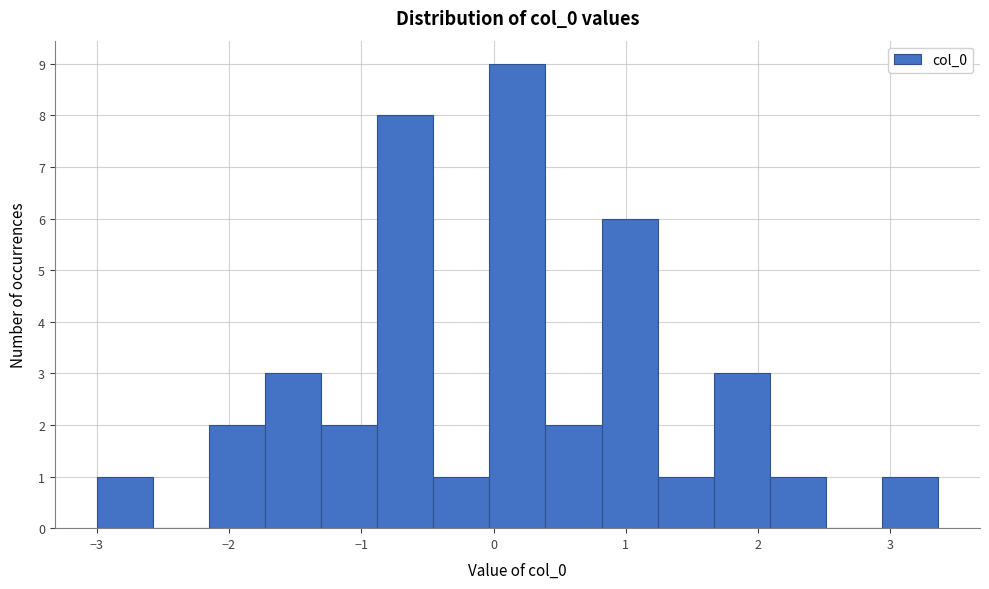

Reading left to right, transcribe this chart: for each bar, give the range it covers on the x-axis and its height. Neither the bar edges nor the heights are printed on the chart, so give them approximately, as read against the axes.

-3.0 to -2.6: 1
-2.6 to -2.2: 0
-2.2 to -1.7: 2
-1.7 to -1.3: 3
-1.3 to -0.9: 2
-0.9 to -0.5: 8
-0.5 to 0.0: 1
0.0 to 0.4: 9
0.4 to 0.8: 2
0.8 to 1.2: 6
1.2 to 1.7: 1
1.7 to 2.1: 3
2.1 to 2.5: 1
2.5 to 2.9: 0
2.9 to 3.4: 1